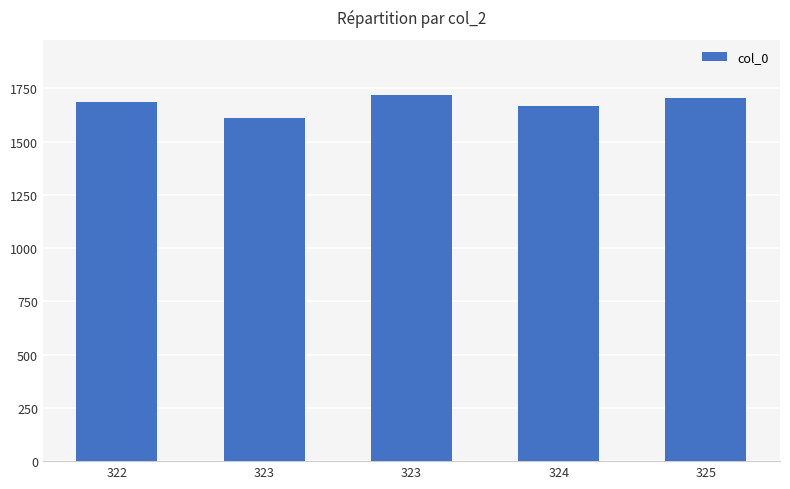

What is the minimum value shown in the chart?

1613